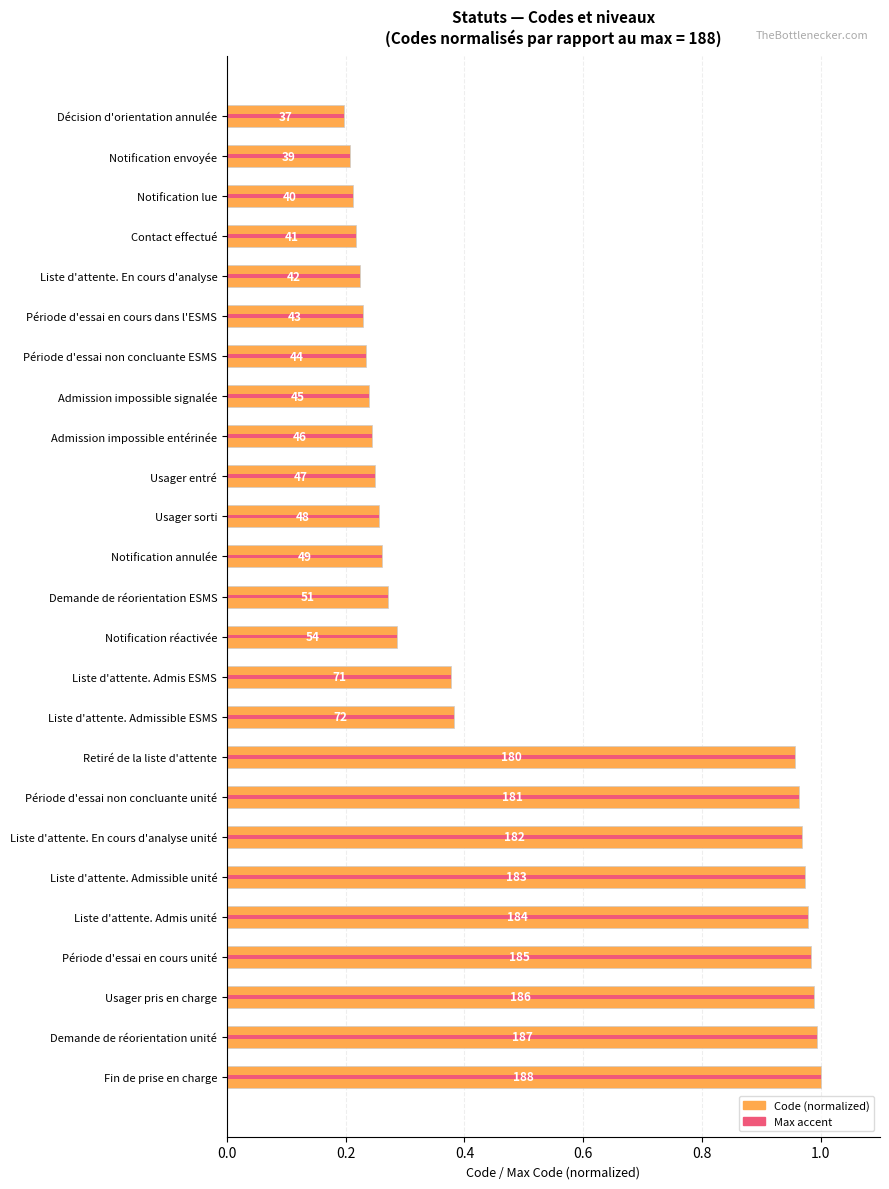

How many categories are shown in the chart?

25